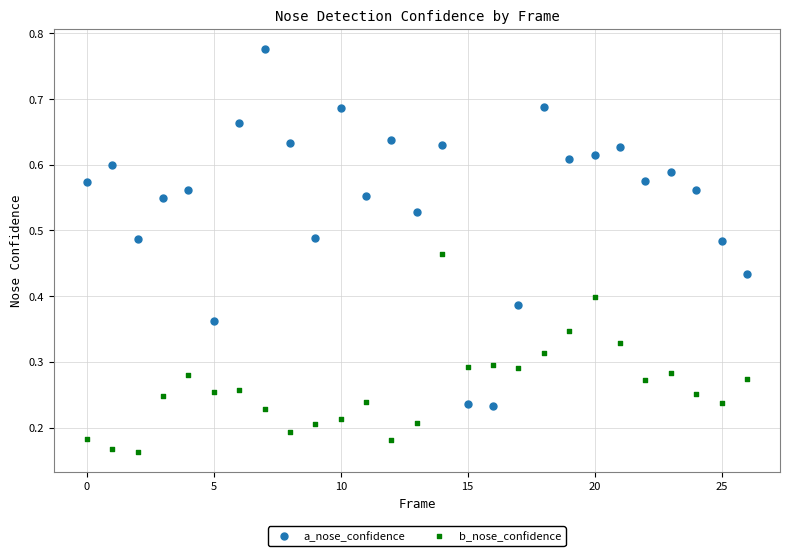

Which series has the largest Y range (max minus min)?

a_nose_confidence